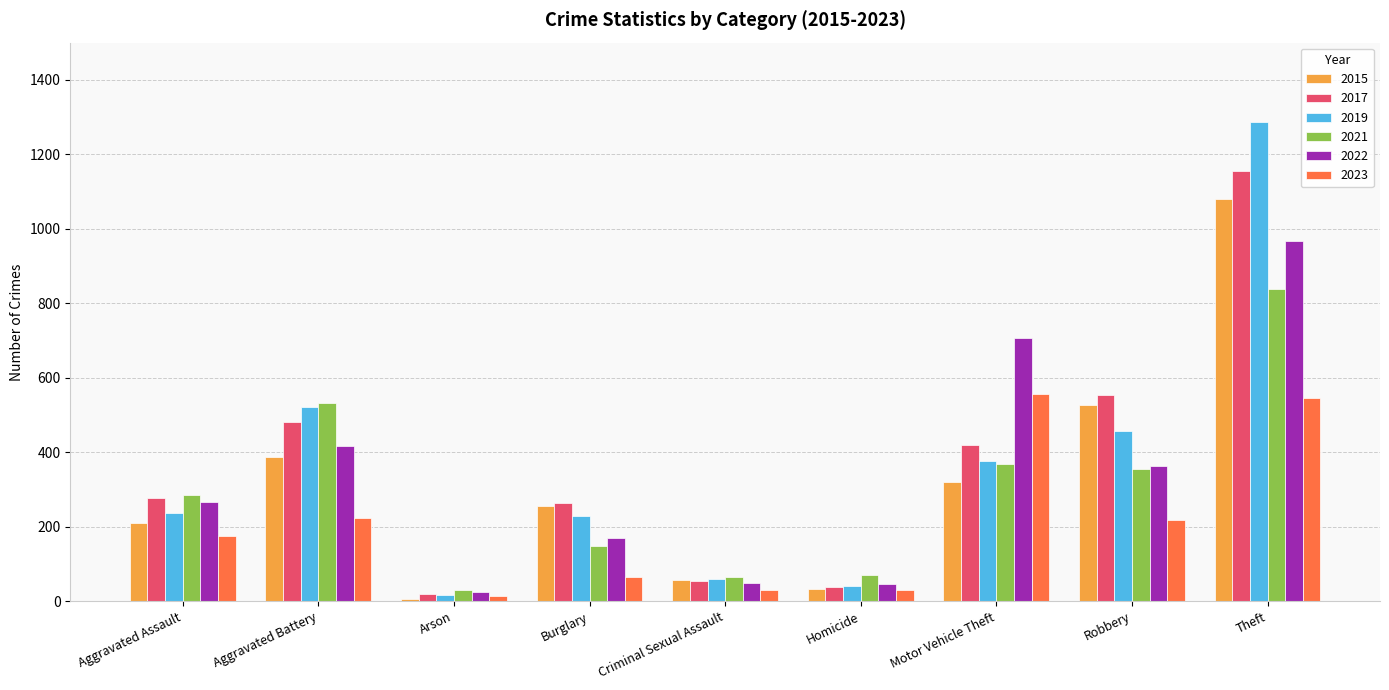

Which series has the largest range (max minus min)?

2019